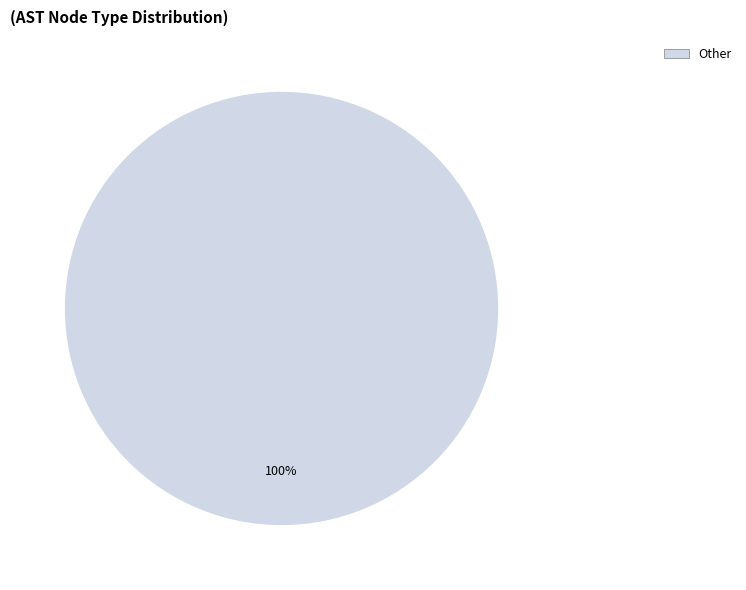

Is there any slice that represents more than half of the pie?

Yes